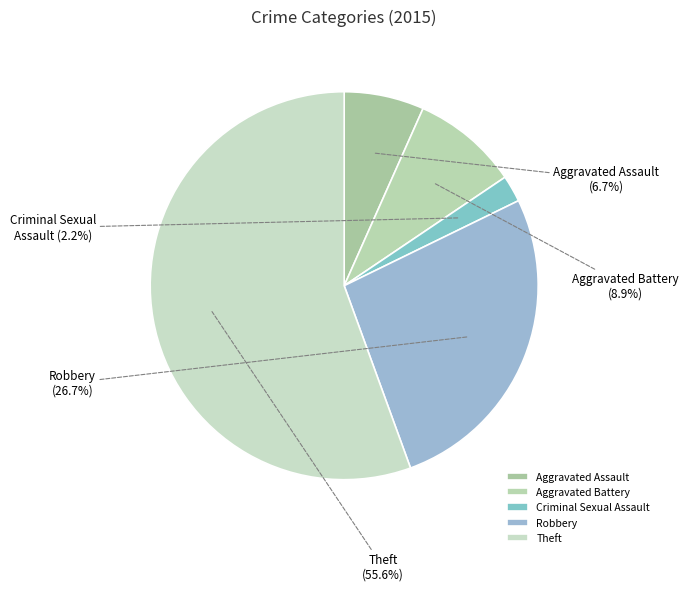

To the nearest percent, what percentage of the pie is Criminal Sexual Assault?

2%